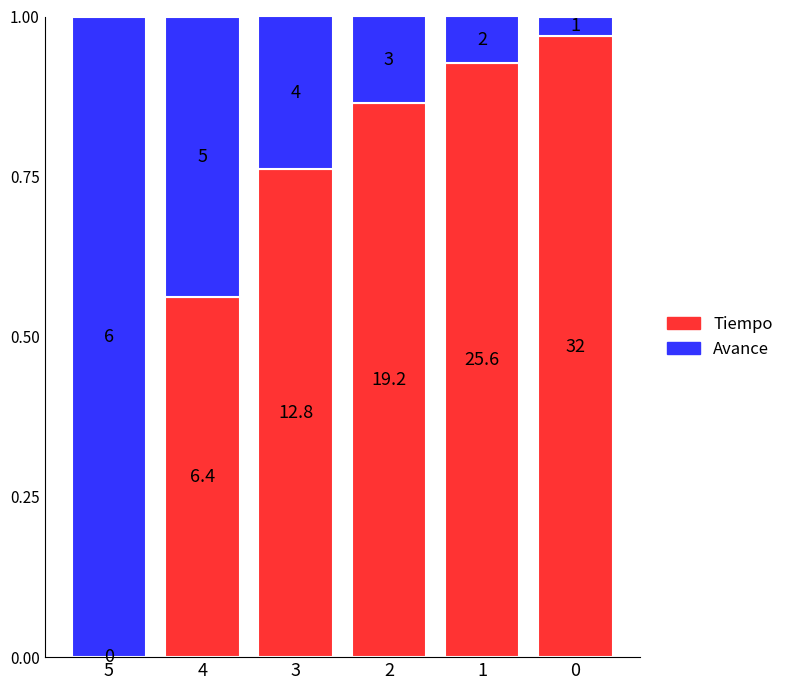

The Tiempo series shows 1.2 at 1. True or false?

False